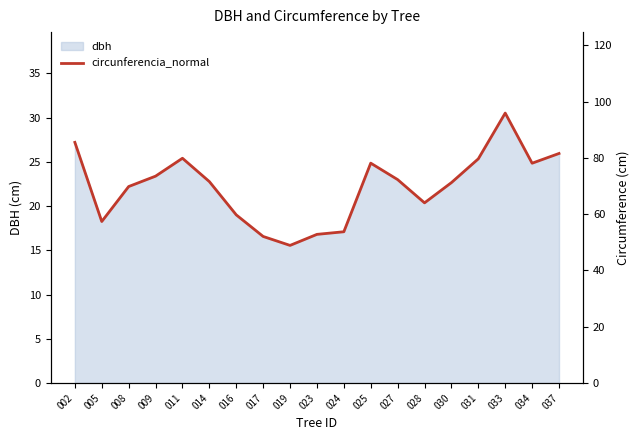

Where does the data first go above 71?

002